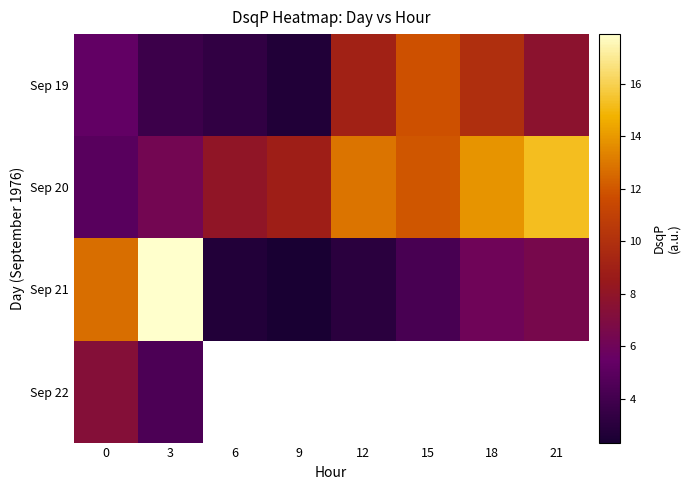

Which category has the lowest value across all series?

9